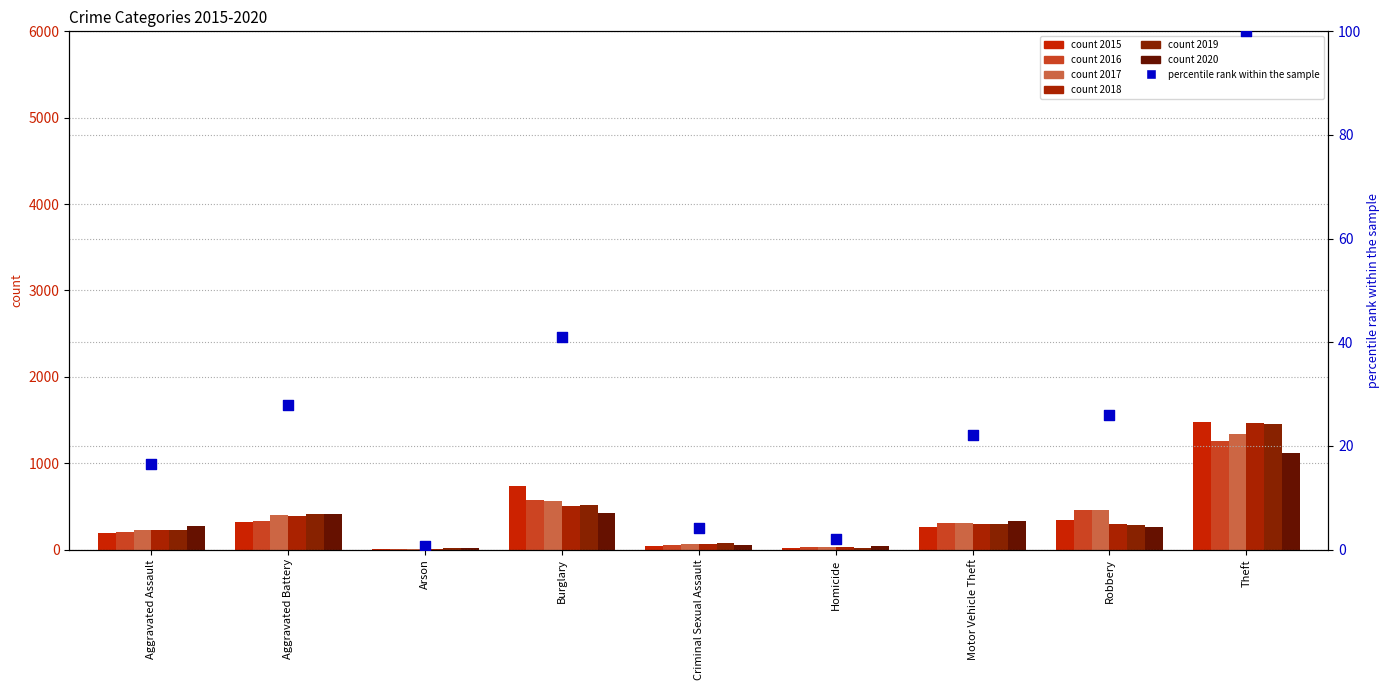

What is the change in value from Aggravated Assault to Burglary?

+24.4